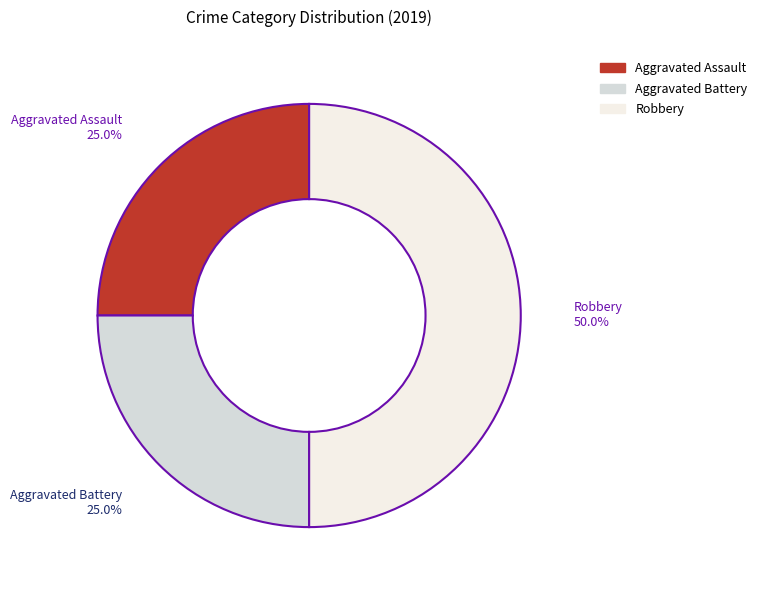

Does Aggravated Assault account for over 50% of the chart?

No